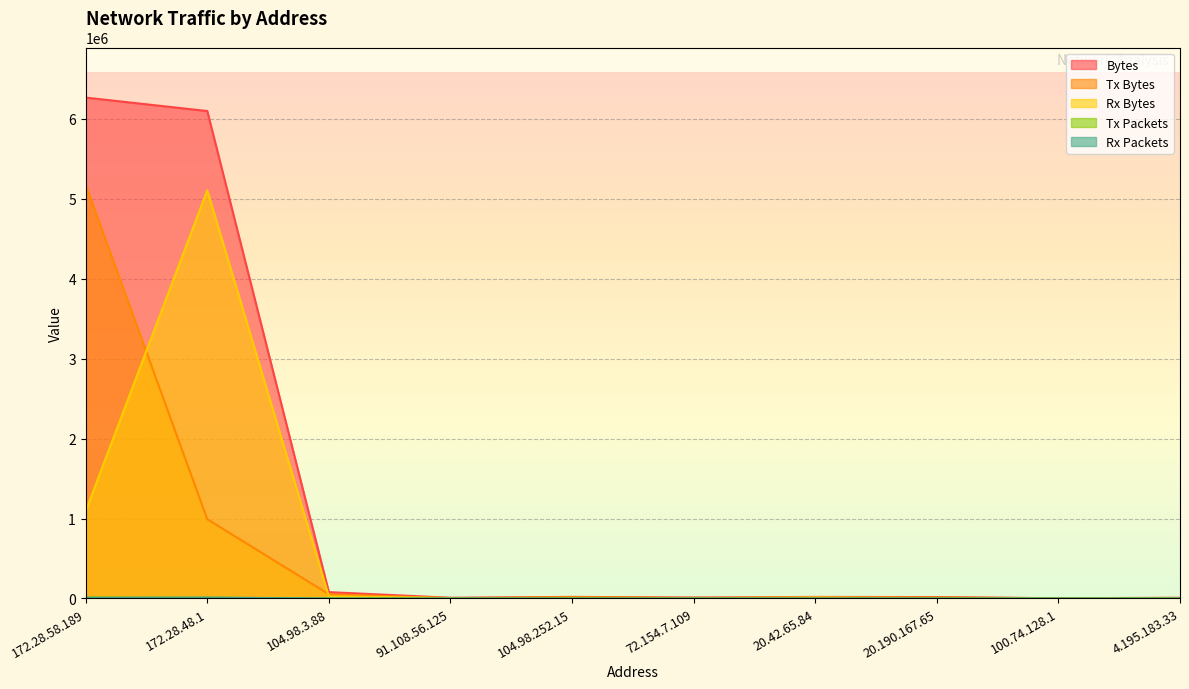

Reading left to right, what are all the values shown in this chart?

Bytes: 6267728	6099329	79429	8906	19703	11601	19388	17297	2750	9012
Tx Bytes: 5175391	991649	53049	3409	16977	7401	5798	12524	2750	4752
Rx Bytes: 1092337	5107680	26380	5497	2726	4200	13590	4773	0	4260
Tx Packets: 11548	8717	74	22	26	19	17	17	25	10
Rx Packets: 8926	11306	57	37	24	28	16	15	0	11